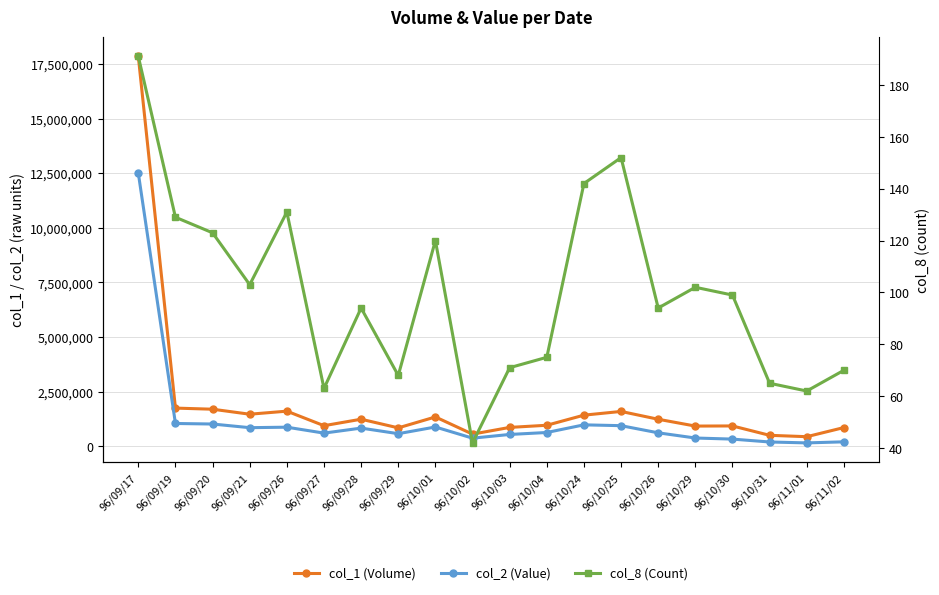

Which category has the lowest value in the col_8 (Count) series?

96/10/02